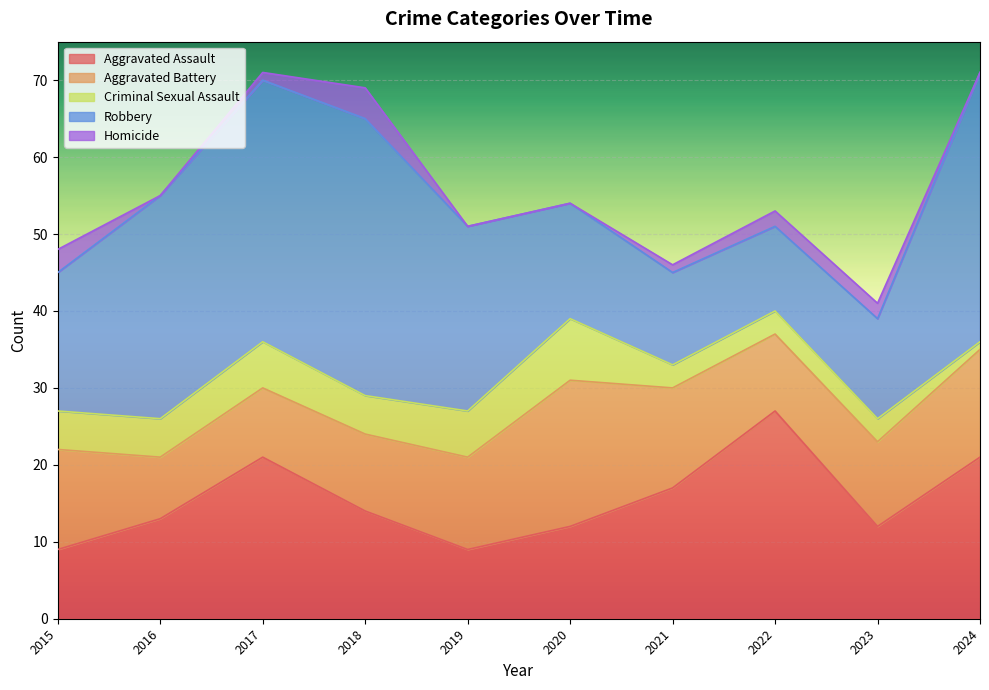

Reading right to left, list all the values displayed in this chart.

Aggravated Assault: 2024=21	2023=12	2022=27	2021=17	2020=12	2019=9	2018=14	2017=21	2016=13	2015=9
Aggravated Battery: 2024=14	2023=11	2022=10	2021=13	2020=19	2019=12	2018=10	2017=9	2016=8	2015=13
Criminal Sexual Assault: 2024=1	2023=3	2022=3	2021=3	2020=8	2019=6	2018=5	2017=6	2016=5	2015=5
Robbery: 2024=35	2023=13	2022=11	2021=12	2020=15	2019=24	2018=36	2017=34	2016=29	2015=18
Homicide: 2024=0	2023=2	2022=2	2021=1	2020=0	2019=0	2018=4	2017=1	2016=0	2015=3